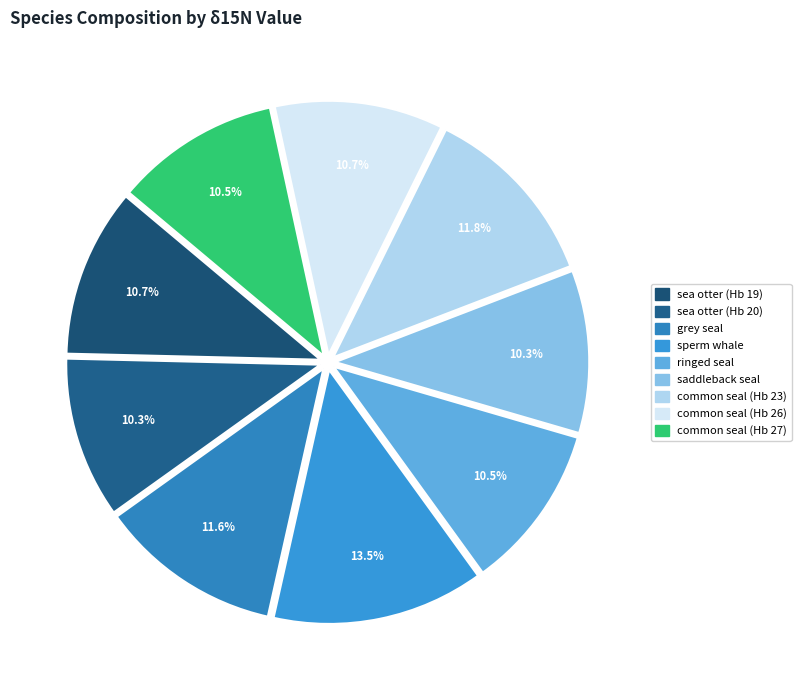

The ringed seal slice represents 11% of the pie. True or false?

True